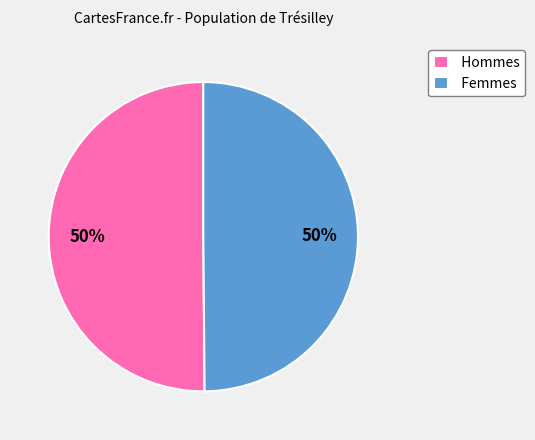

Is it true that Hommes is 41% of the pie?

False